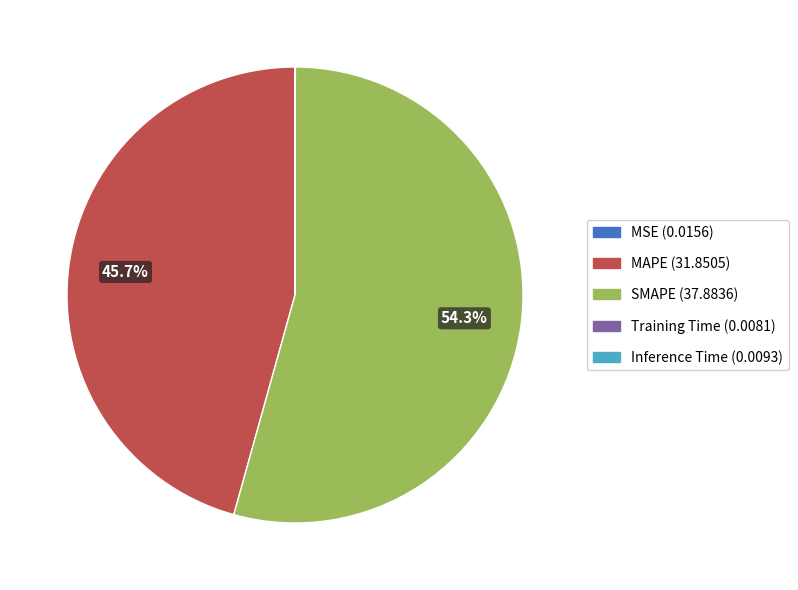

What is the largest slice in the pie chart?

SMAPE